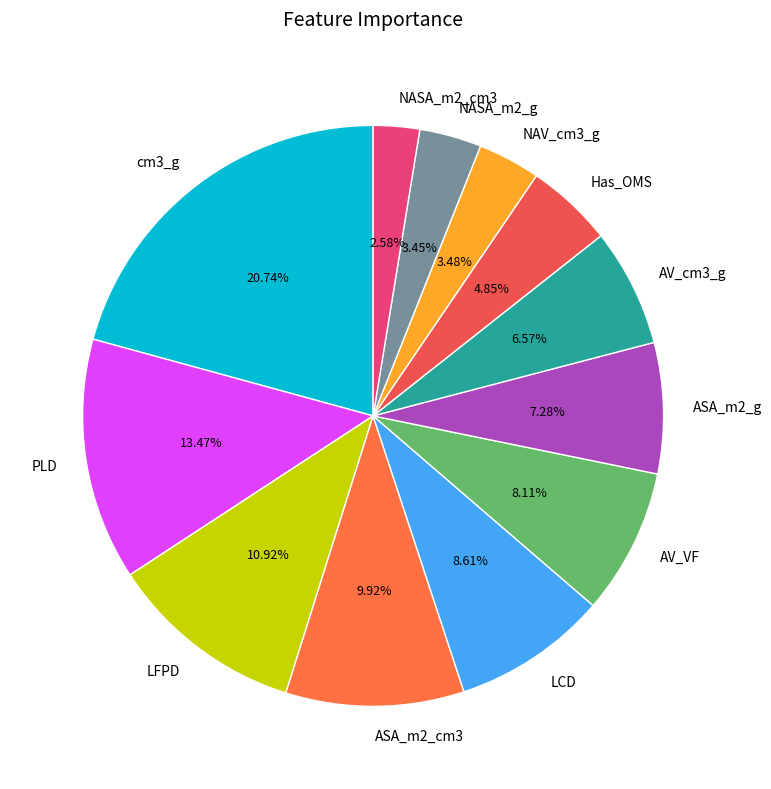

Does any single category account for the majority?

No